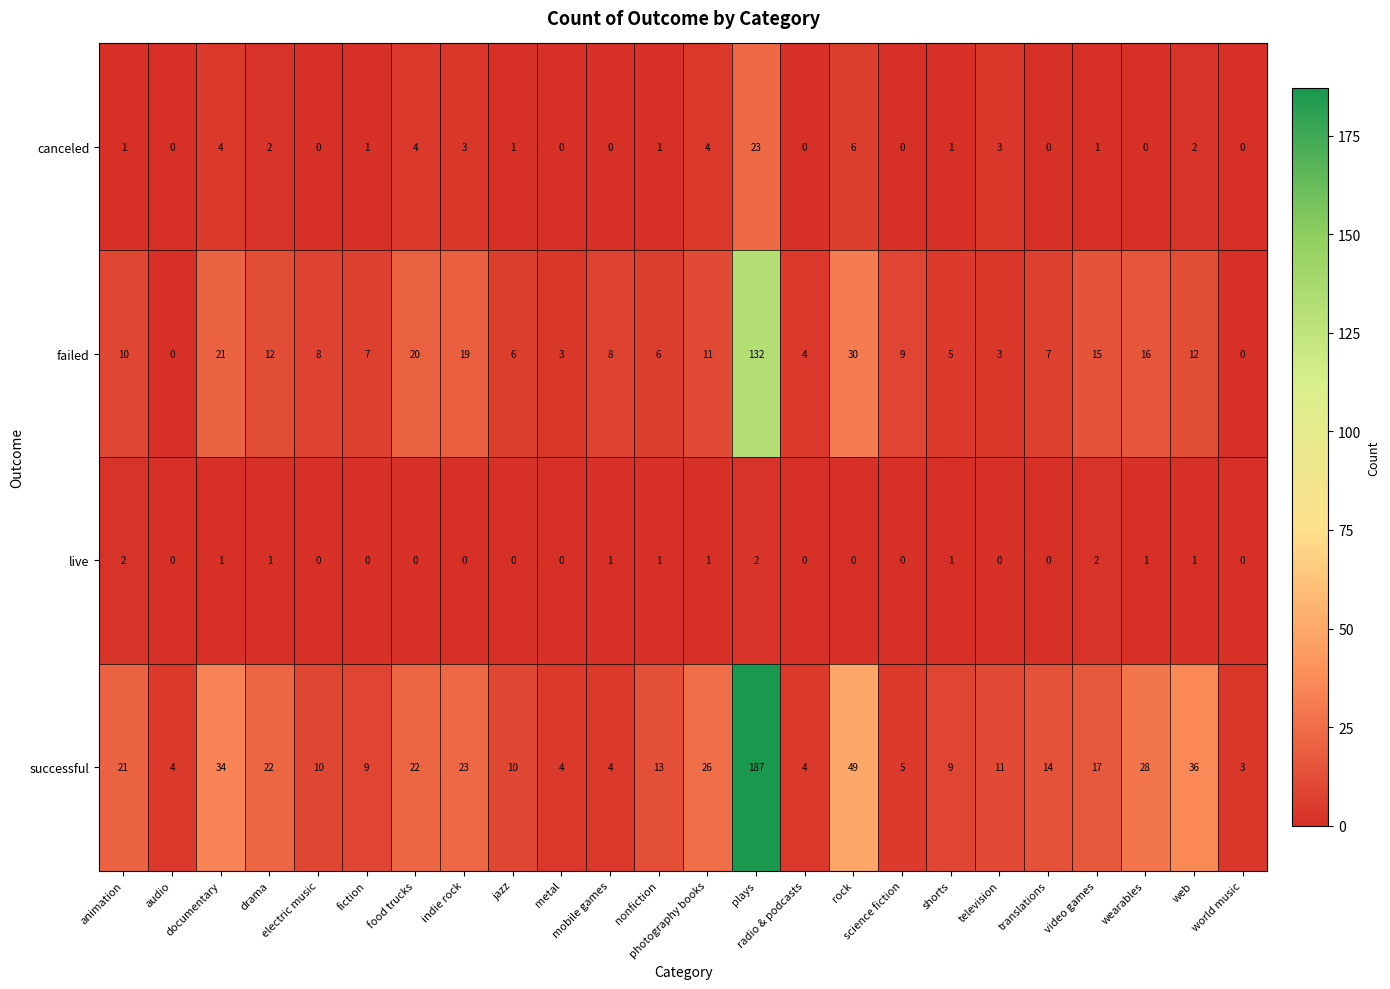

How many values in the live series exceed 0?

11